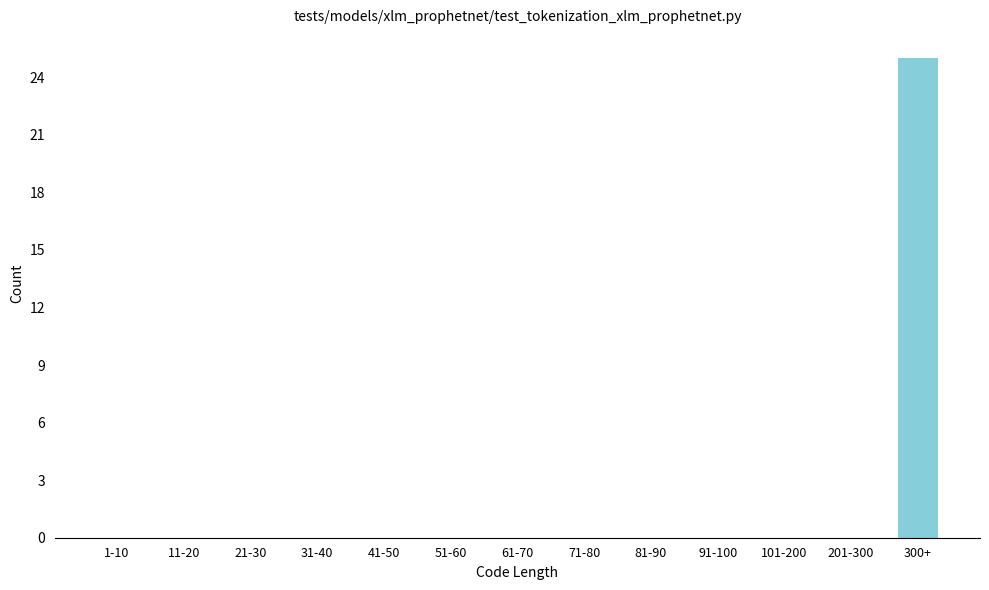

Reading right to left, what are all the values shown in this chart?

300+=25	201-300=0	101-200=0	91-100=0	81-90=0	71-80=0	61-70=0	51-60=0	41-50=0	31-40=0	21-30=0	11-20=0	1-10=0